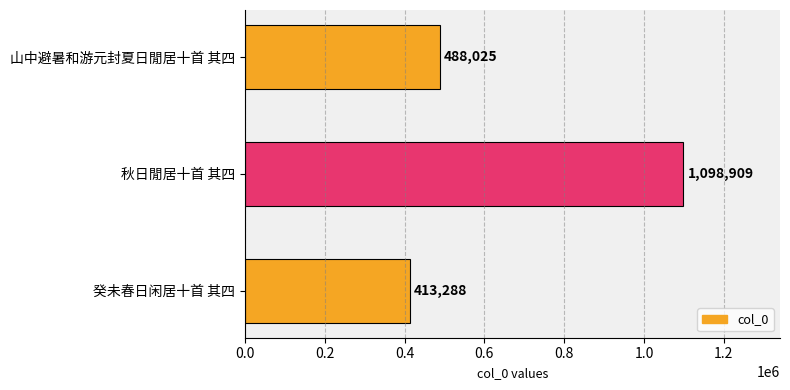

What is the ratio of the value at 山中避暑和游元封夏日閒居十首 其四 to the value at 癸未春日闲居十首 其四?

1.2